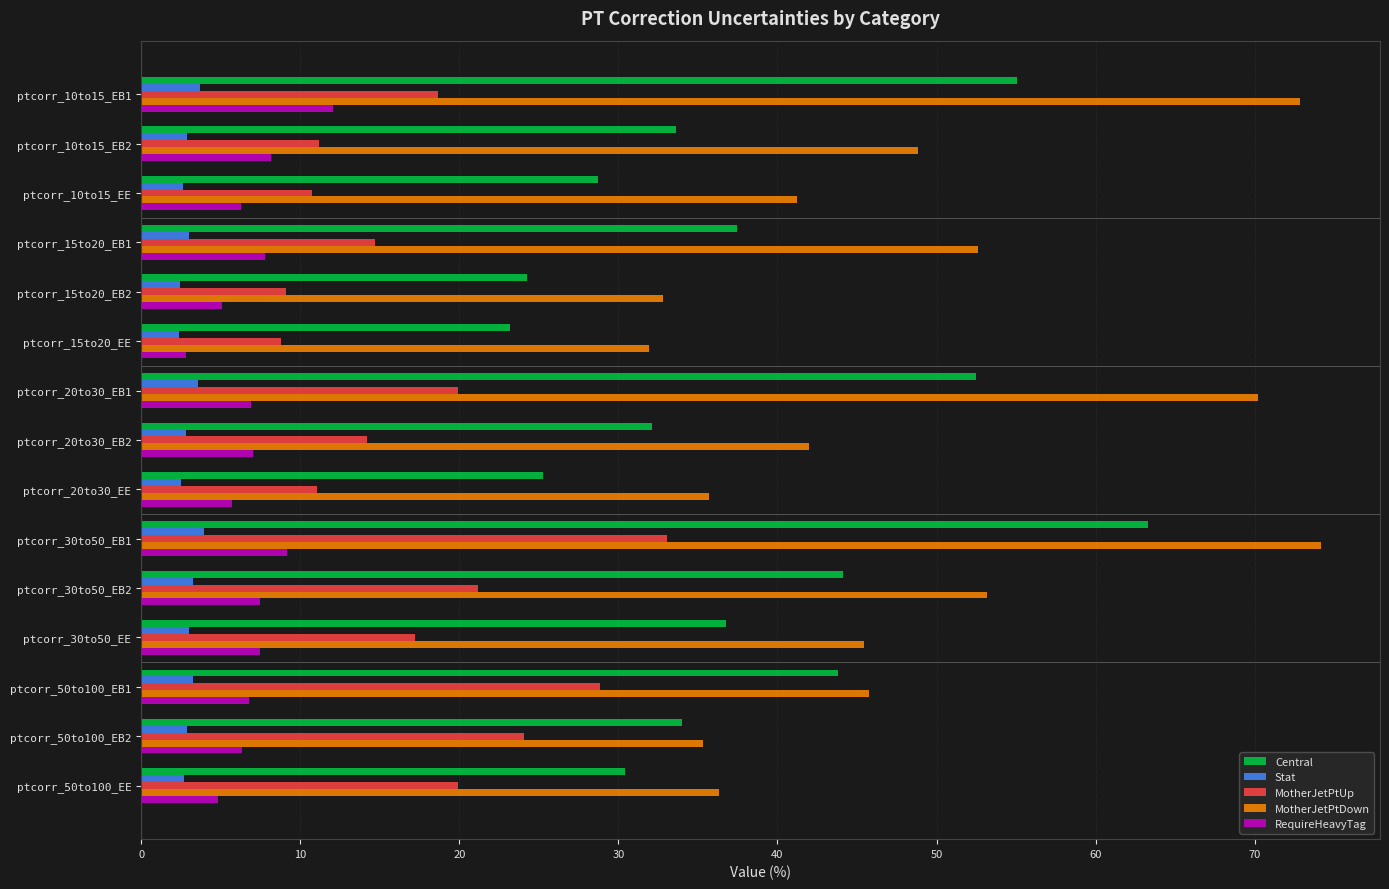

At which label does MotherJetPtUp reach its peak?

ptcorr_30to50_EB1